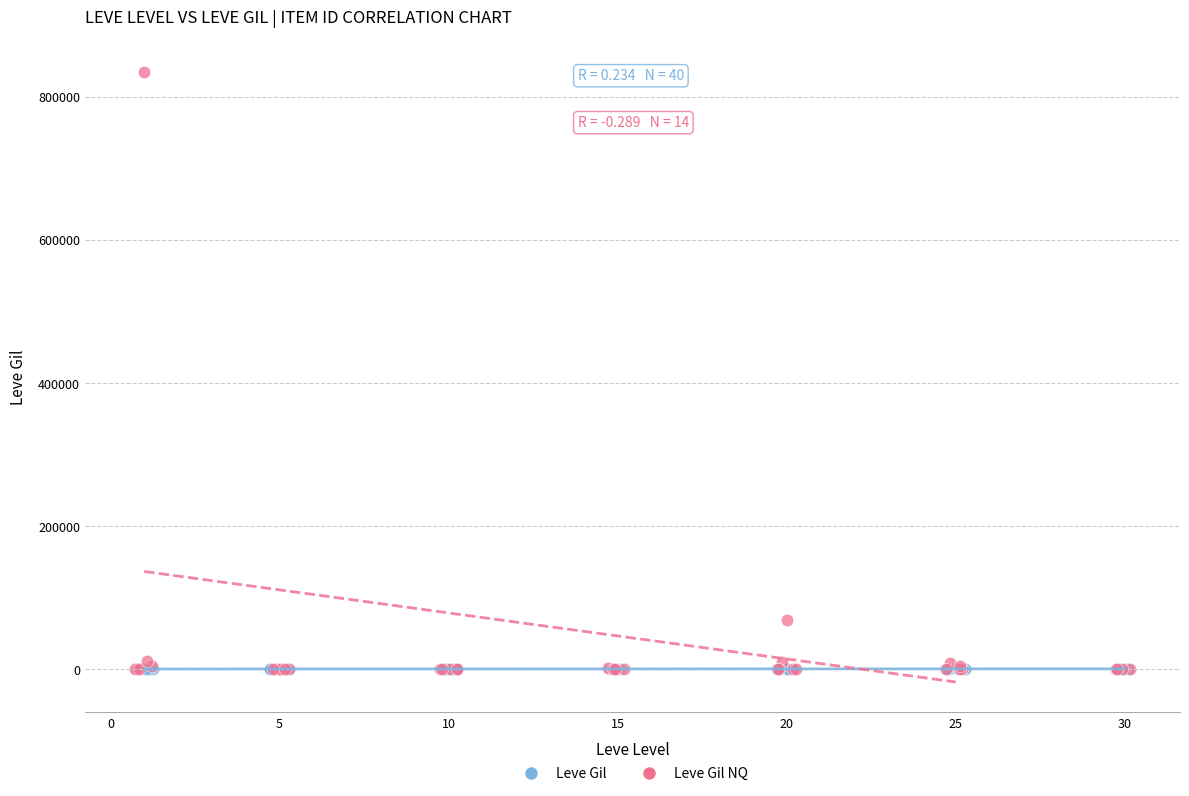

Which series has the widest spread of Y values?

Leve Gil NQ